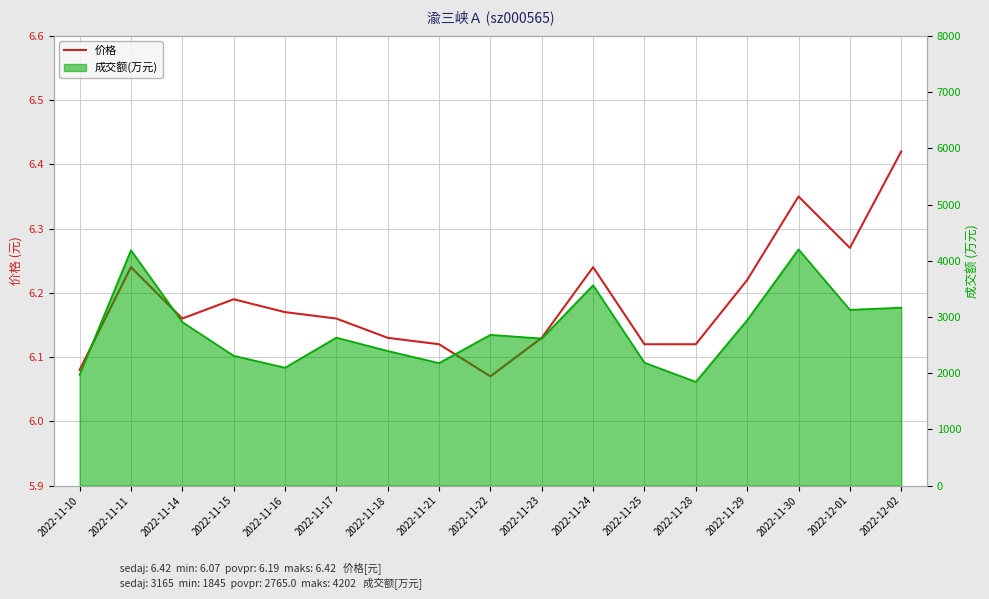

What is the smallest value displayed?

6.1